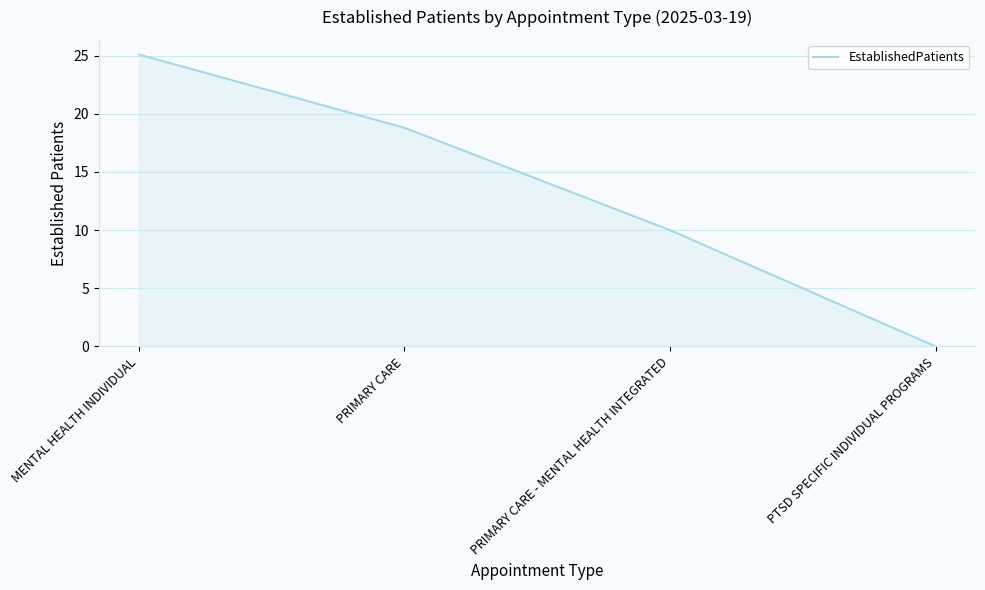

Count the number of data series in this chart.

1